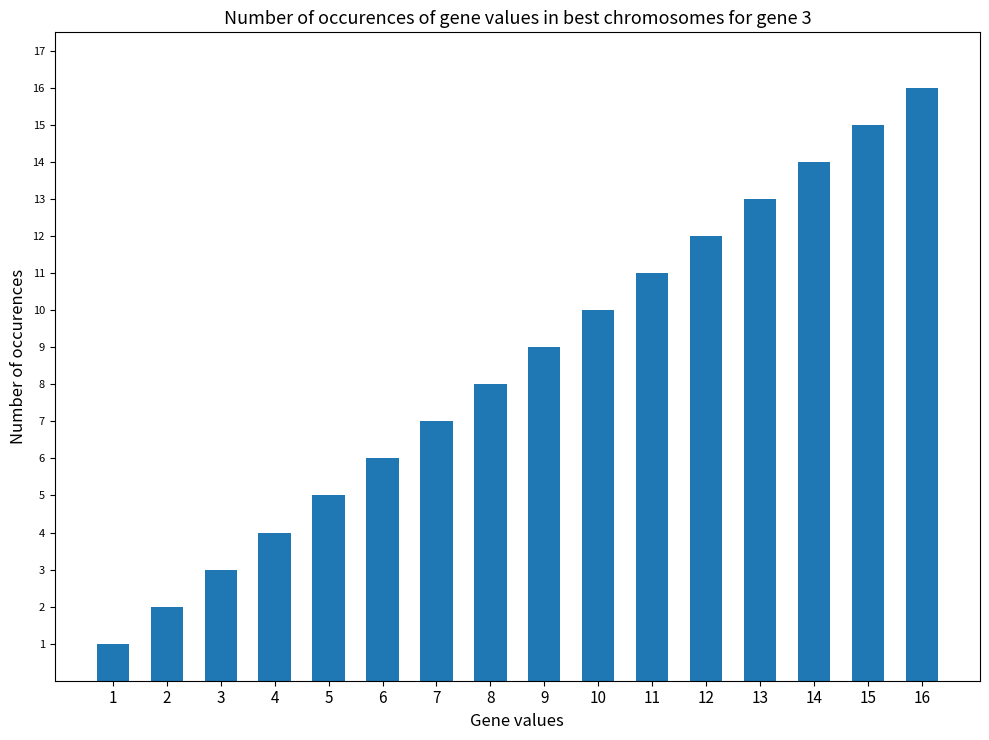

Reading left to right, transcribe all the data shown in this chart.

1=1	2=2	3=3	4=4	5=5	6=6	7=7	8=8	9=9	10=10	11=11	12=12	13=13	14=14	15=15	16=16